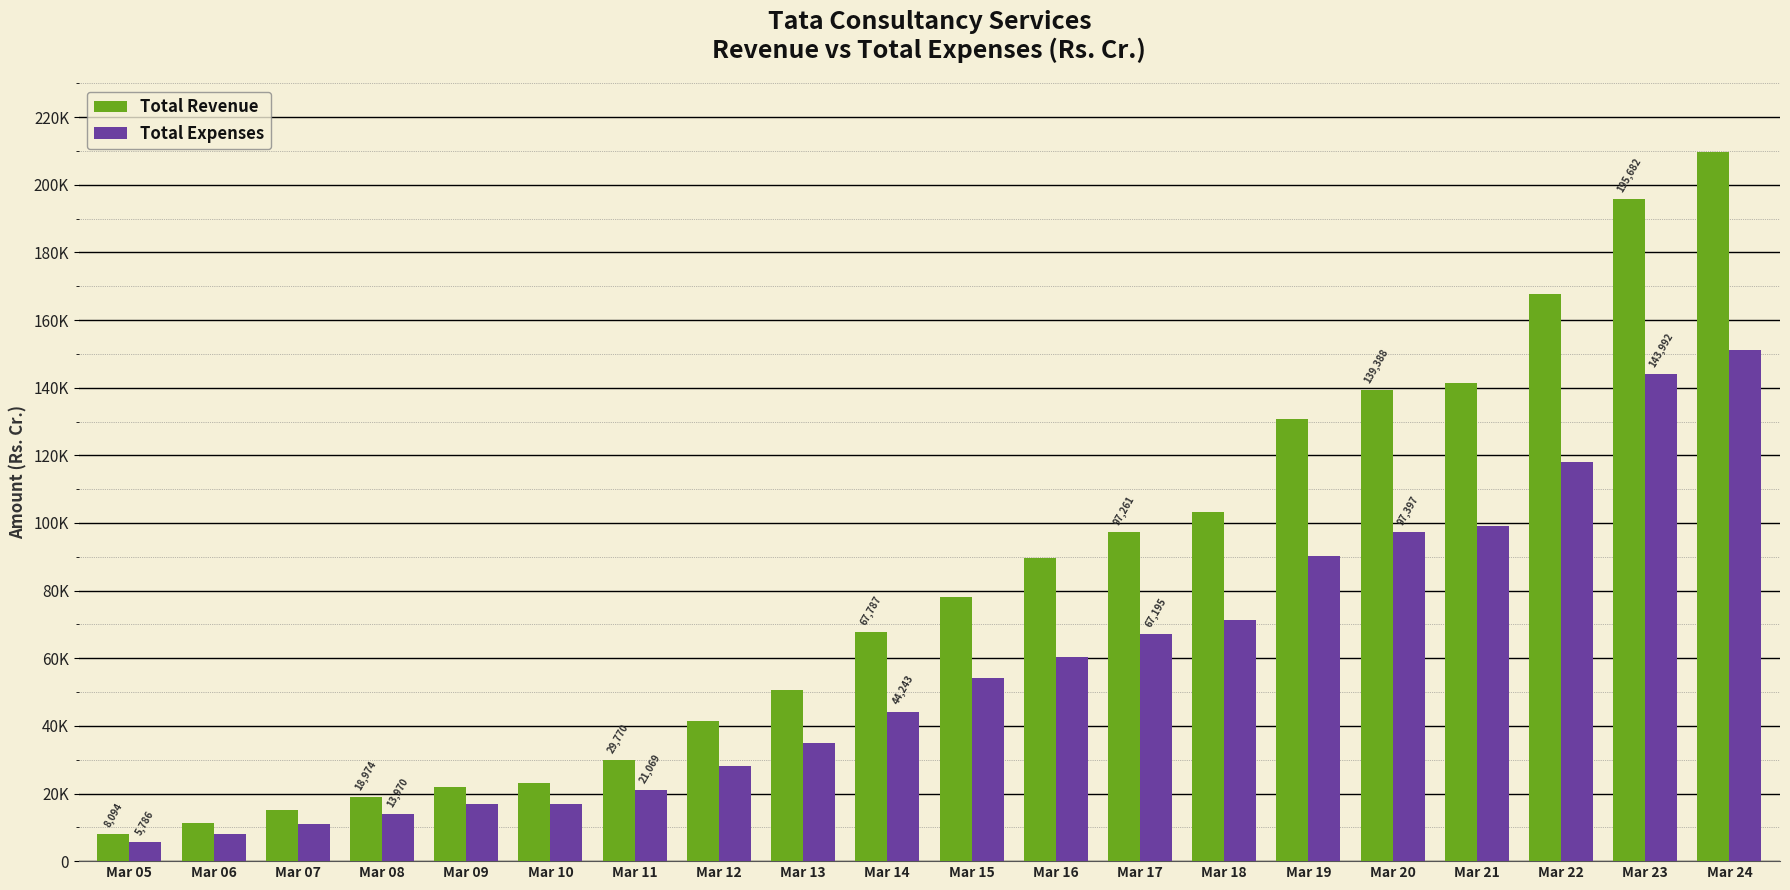

The Total Revenue series shows 7334.5 at Mar 08. True or false?

False